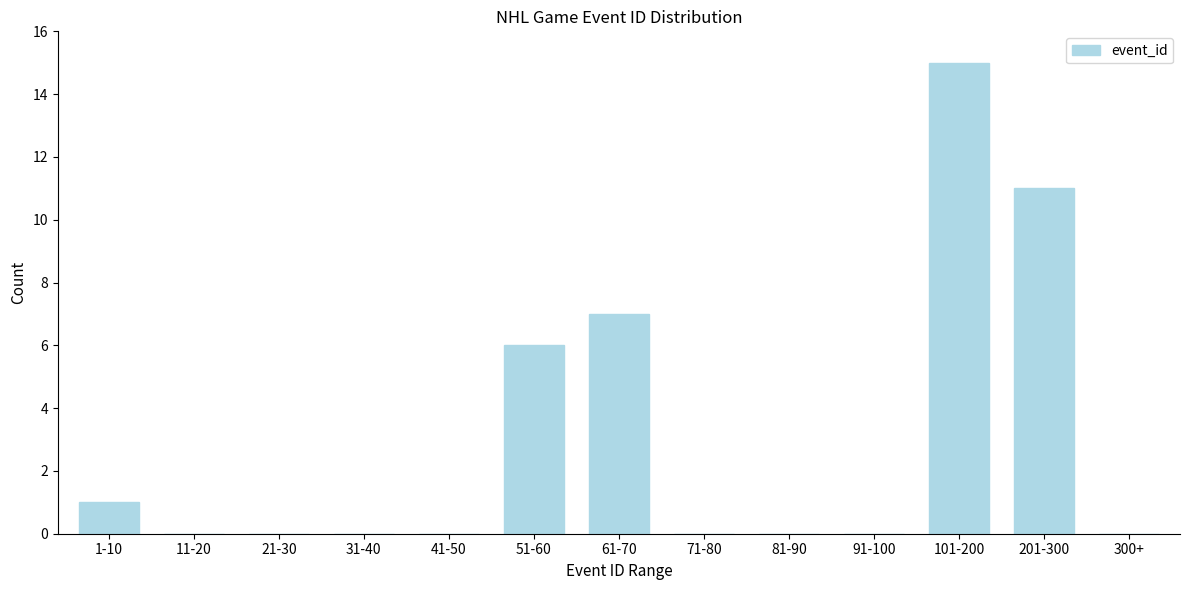

Reading left to right, list all the values displayed in this chart.

1-10=1	11-20=0	21-30=0	31-40=0	41-50=0	51-60=6	61-70=7	71-80=0	81-90=0	91-100=0	101-200=15	201-300=11	300+=0